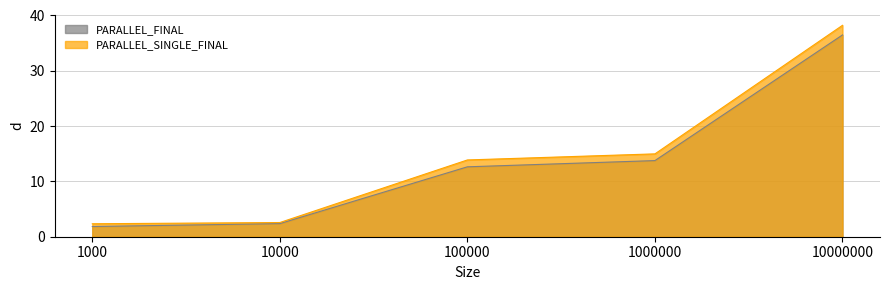

What is the difference between the PARALLEL_FINAL values at 1000 and 10000000?

34.6